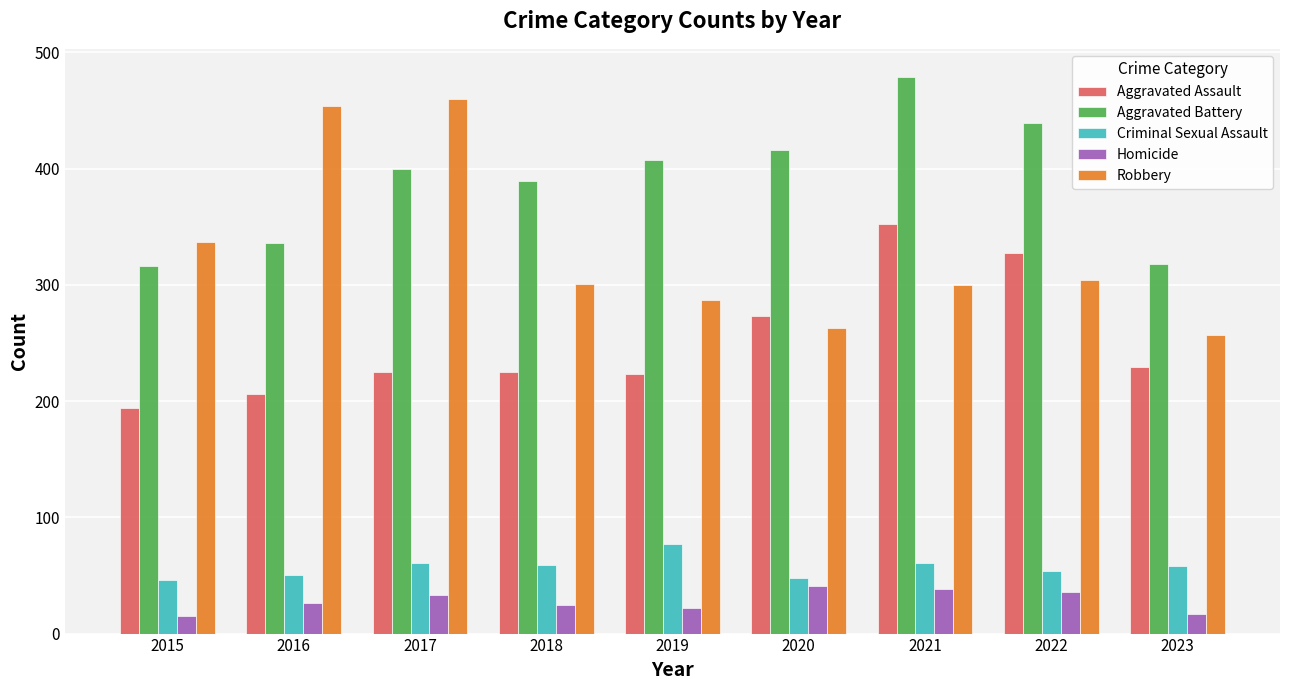

Which series has the largest total across all categories?

Aggravated Battery